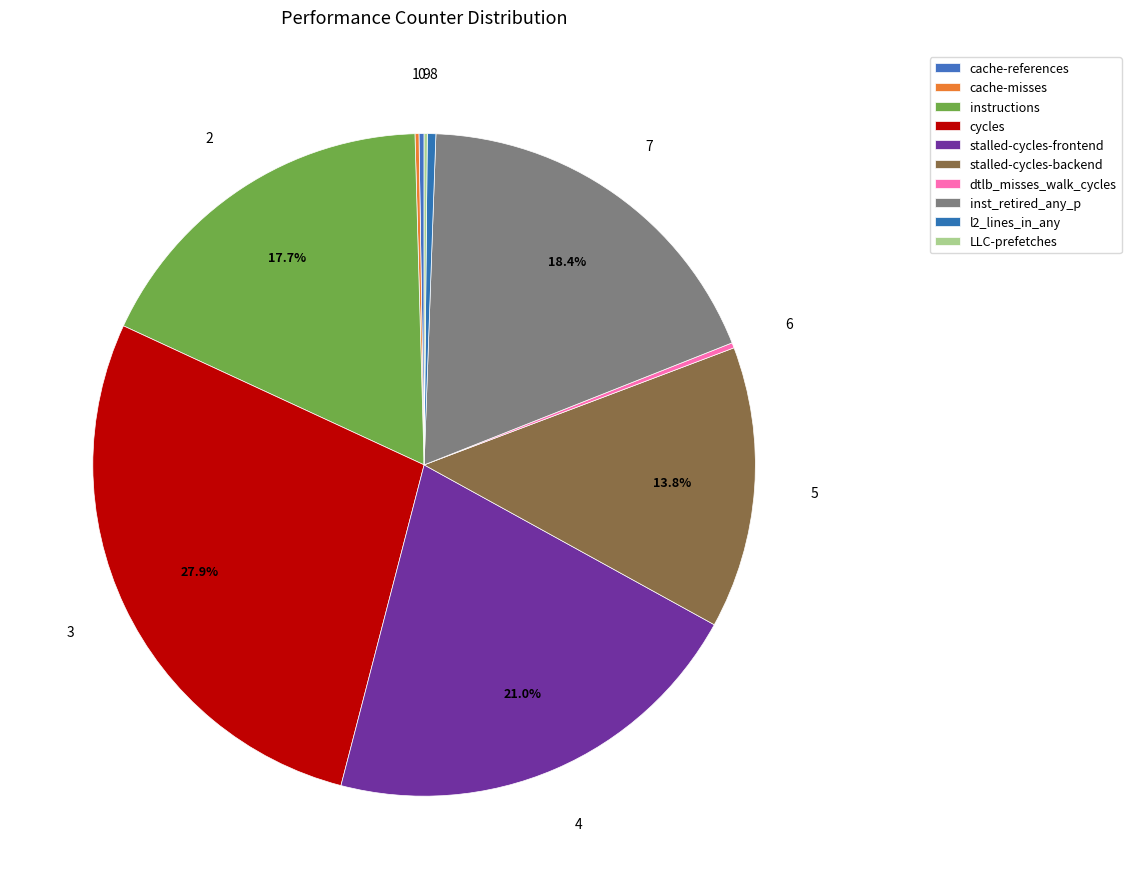

Is it true that LLC-prefetches is 0% of the pie?

True